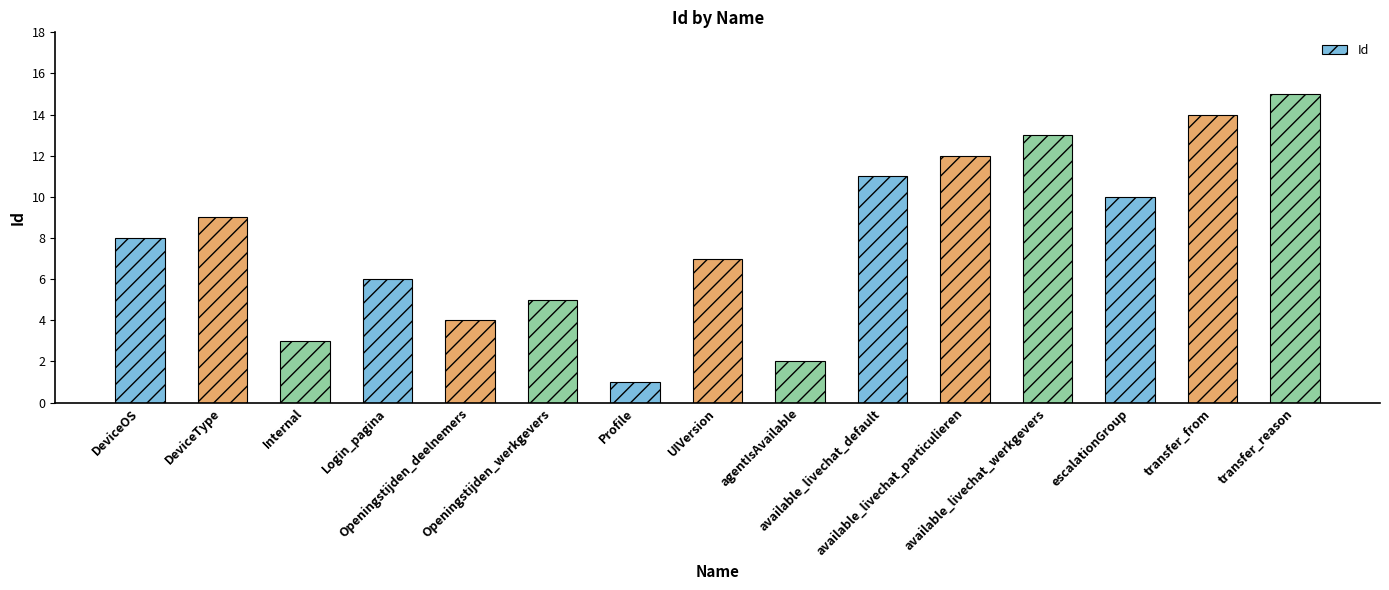

Which has a higher value, Internal or Login_pagina?

Login_pagina